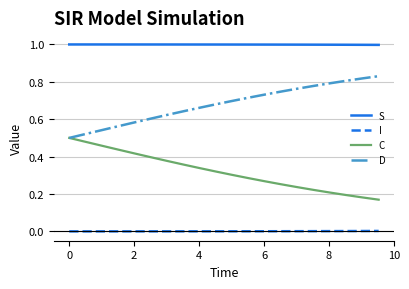

Which series has the largest total across all categories?

S